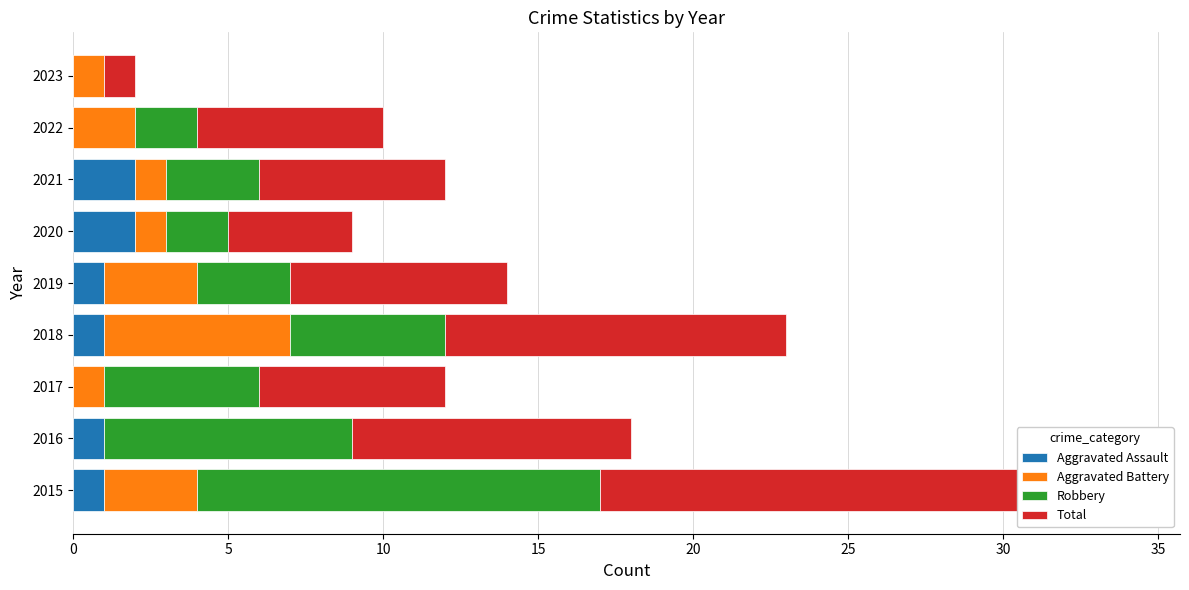

Is it true that Robbery equals 1 at 2020?

False